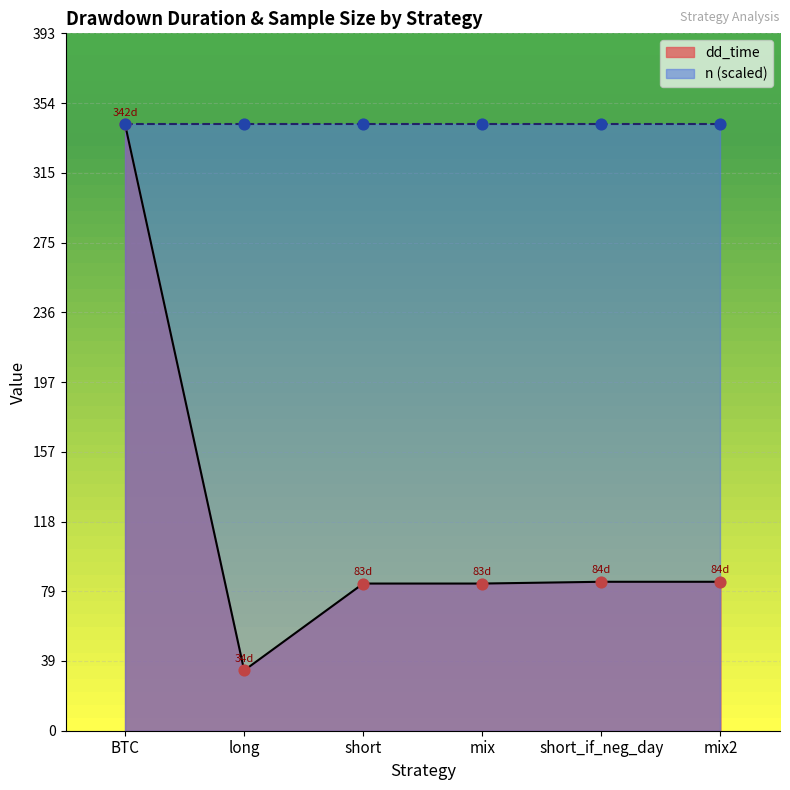

Approximately how many times larger is the value at short_if_neg_day compared to mix2?

1.0